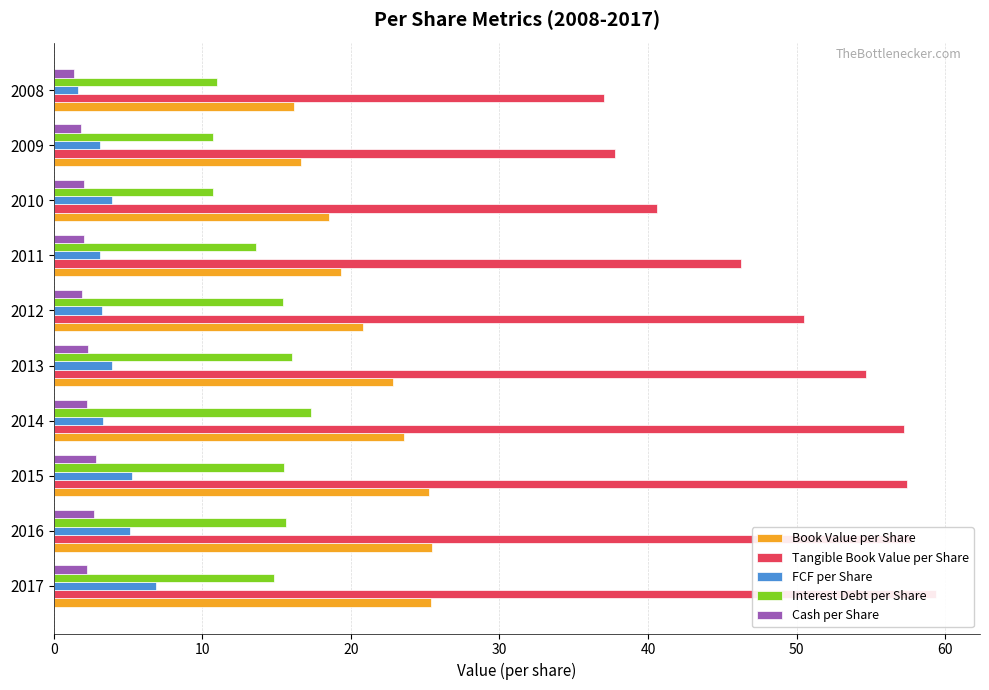

Reading right to left, list all the values displayed in this chart.

Book Value per Share: 16.2	16.6	18.5	19.3	20.8	22.9	23.5	25.2	25.4	25.4
Tangible Book Value per Share: 37.0	37.8	40.6	46.2	50.5	54.7	57.2	57.4	57.8	59.4
FCF per Share: 1.6	3.1	3.9	3.1	3.3	3.9	3.3	5.3	5.2	6.9
Interest Debt per Share: 11.0	10.7	10.7	13.6	15.4	16.0	17.3	15.5	15.6	14.8
Cash per Share: 1.4	1.8	2.0	2.0	1.9	2.3	2.2	2.8	2.7	2.2